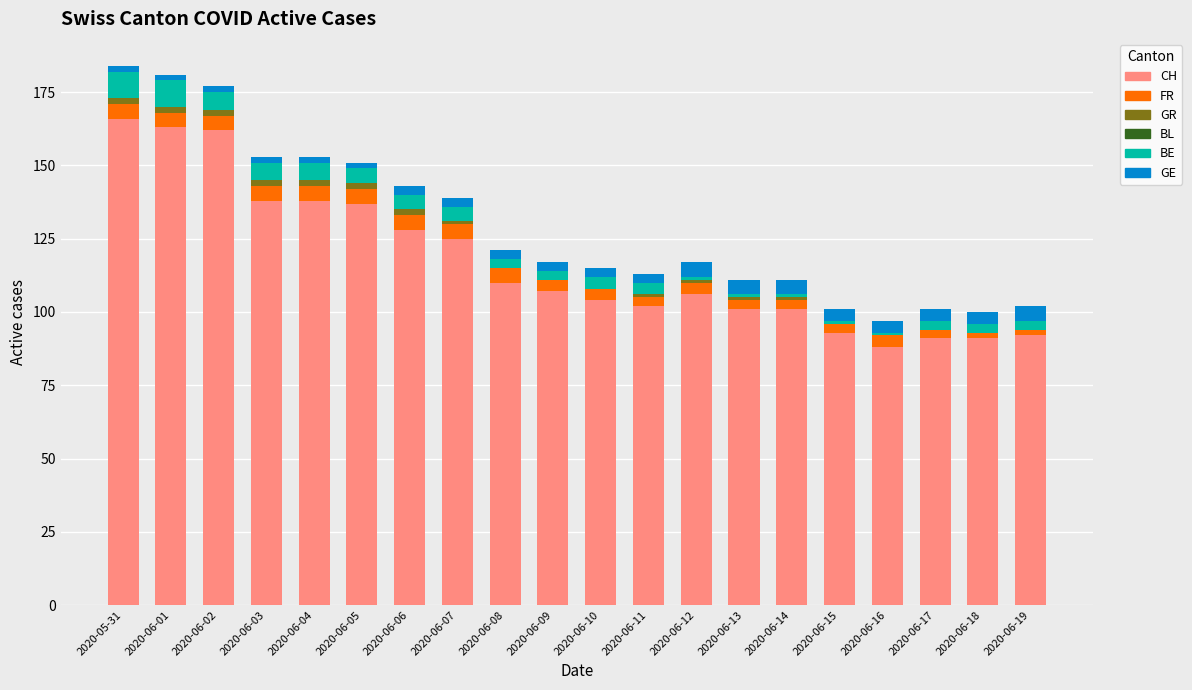

What is the difference between the FR values at 2020-06-15 and 2020-05-31?

2